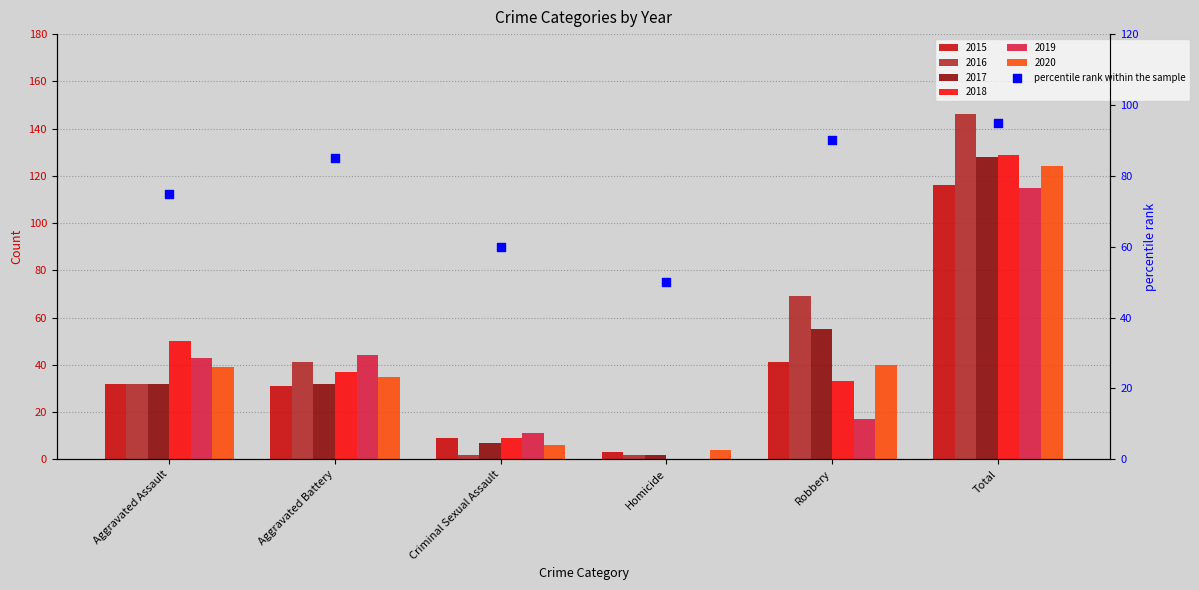

Which has a higher value, Criminal Sexual Assault or Aggravated Assault?

Aggravated Assault